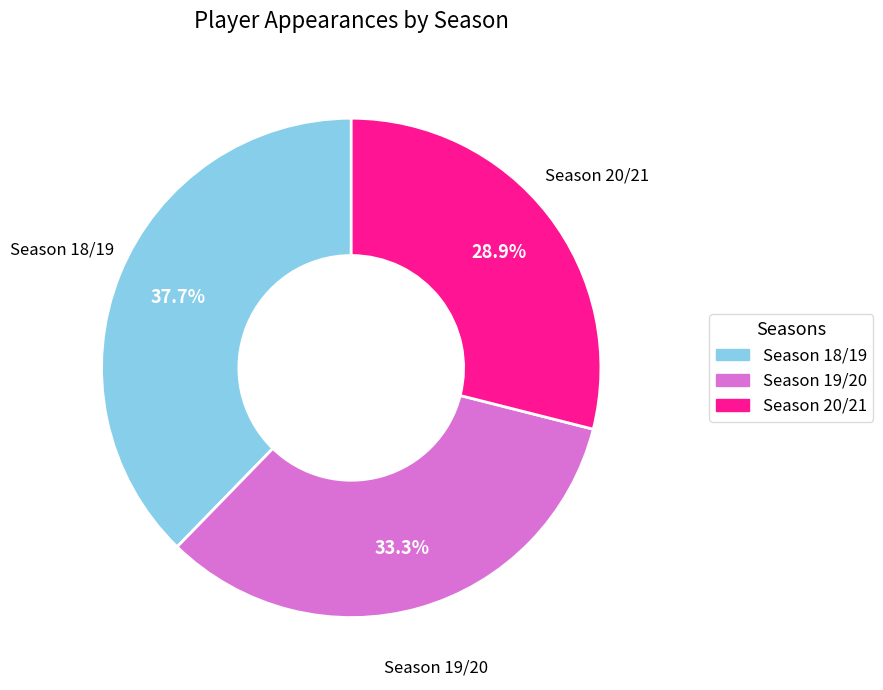

Does Season 19/20 account for over 50% of the chart?

No